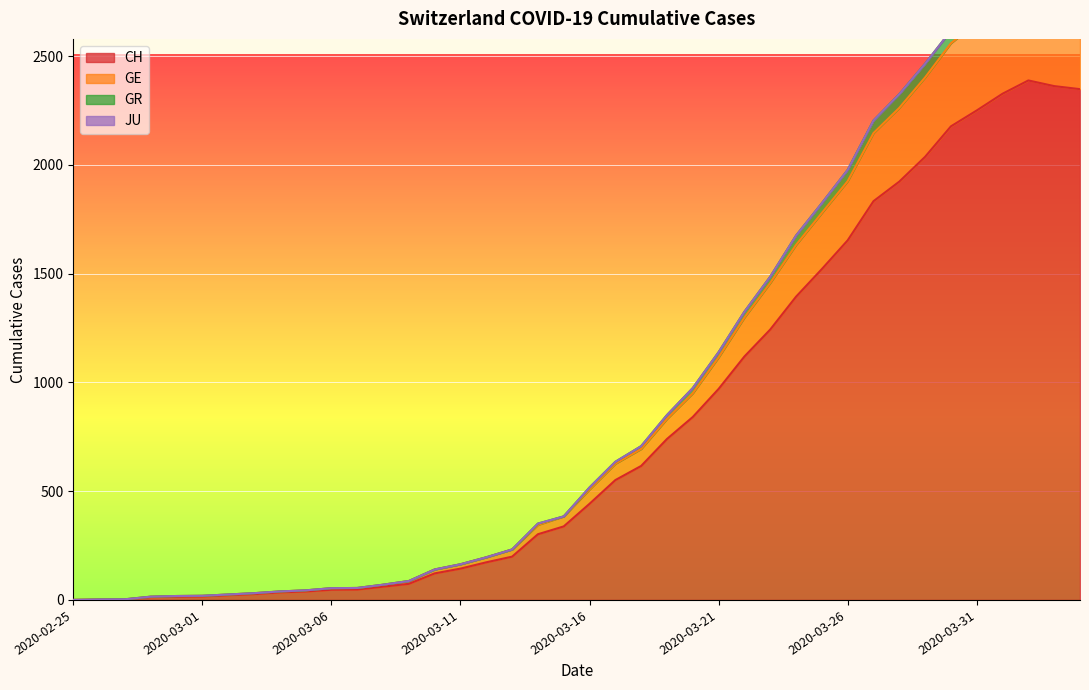

The value of CH at 2020-04-03 is 2362. True or false?

True